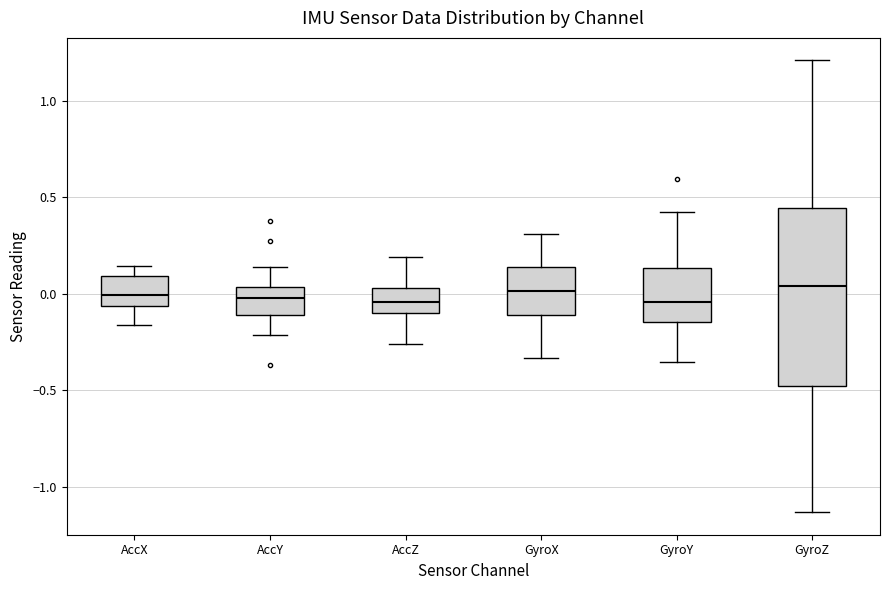

Reading left to right, read every box against the y-axis: the position of its median line, the range the box covers, and the ends of its whiskers. The values are not printed on the chart, so give them approximately, as read against the axis.

AccX: median 0.00, box -0.05 to 0.10, whiskers -0.15 to 0.15
AccY: median 0.00, box -0.10 to 0.05, whiskers -0.20 to 0.15
AccZ: median -0.05, box -0.10 to 0.05, whiskers -0.25 to 0.20
GyroX: median 0.00, box -0.10 to 0.15, whiskers -0.35 to 0.30
GyroY: median -0.05, box -0.15 to 0.15, whiskers -0.35 to 0.40
GyroZ: median 0.05, box -0.50 to 0.45, whiskers -1.15 to 1.20